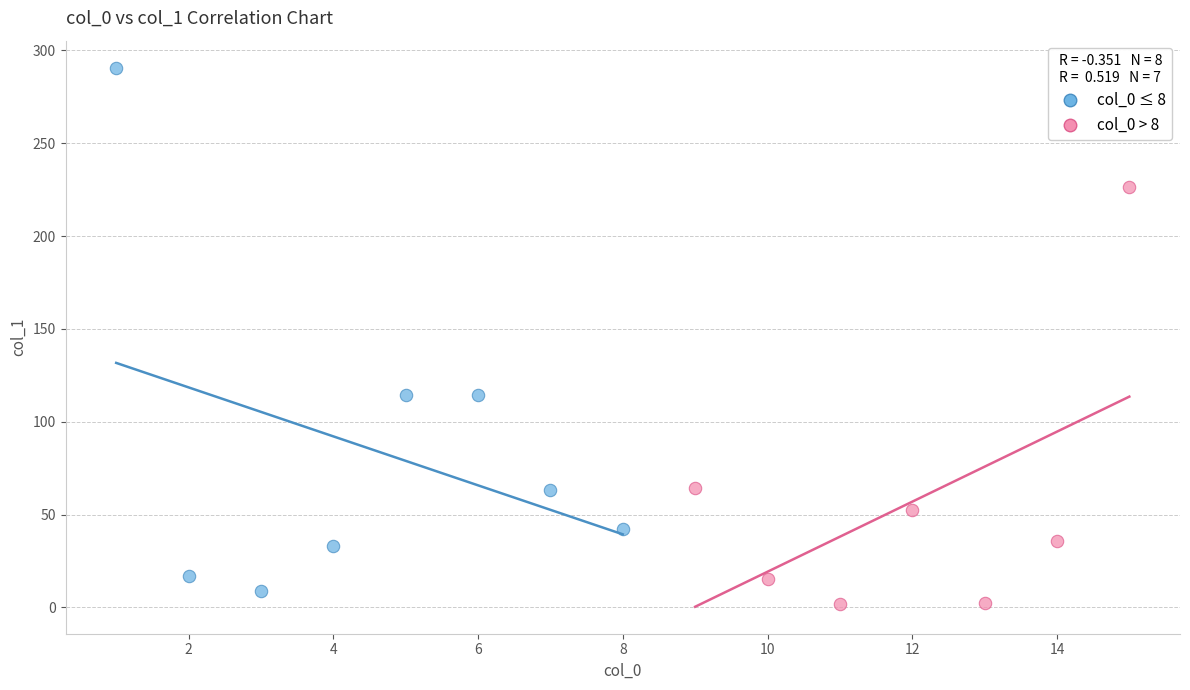

Which series contains the lowest Y value?

col_0 > 8